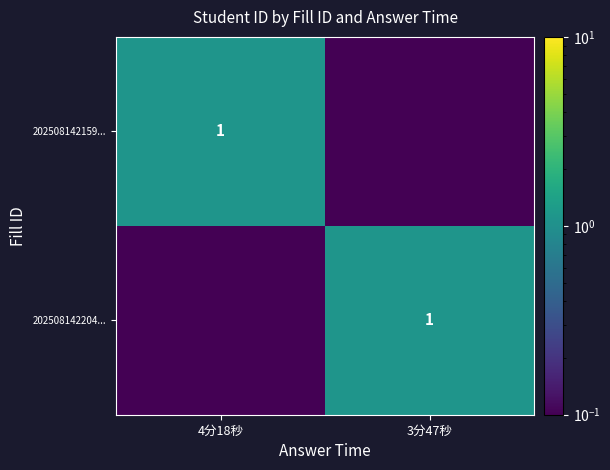

Is it true that 202508142204... equals 0.3 at 3分47秒?

False